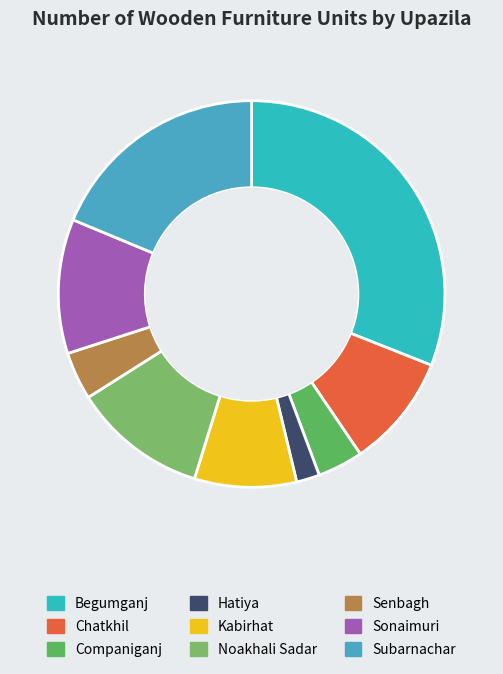

Does any single category account for the majority?

No